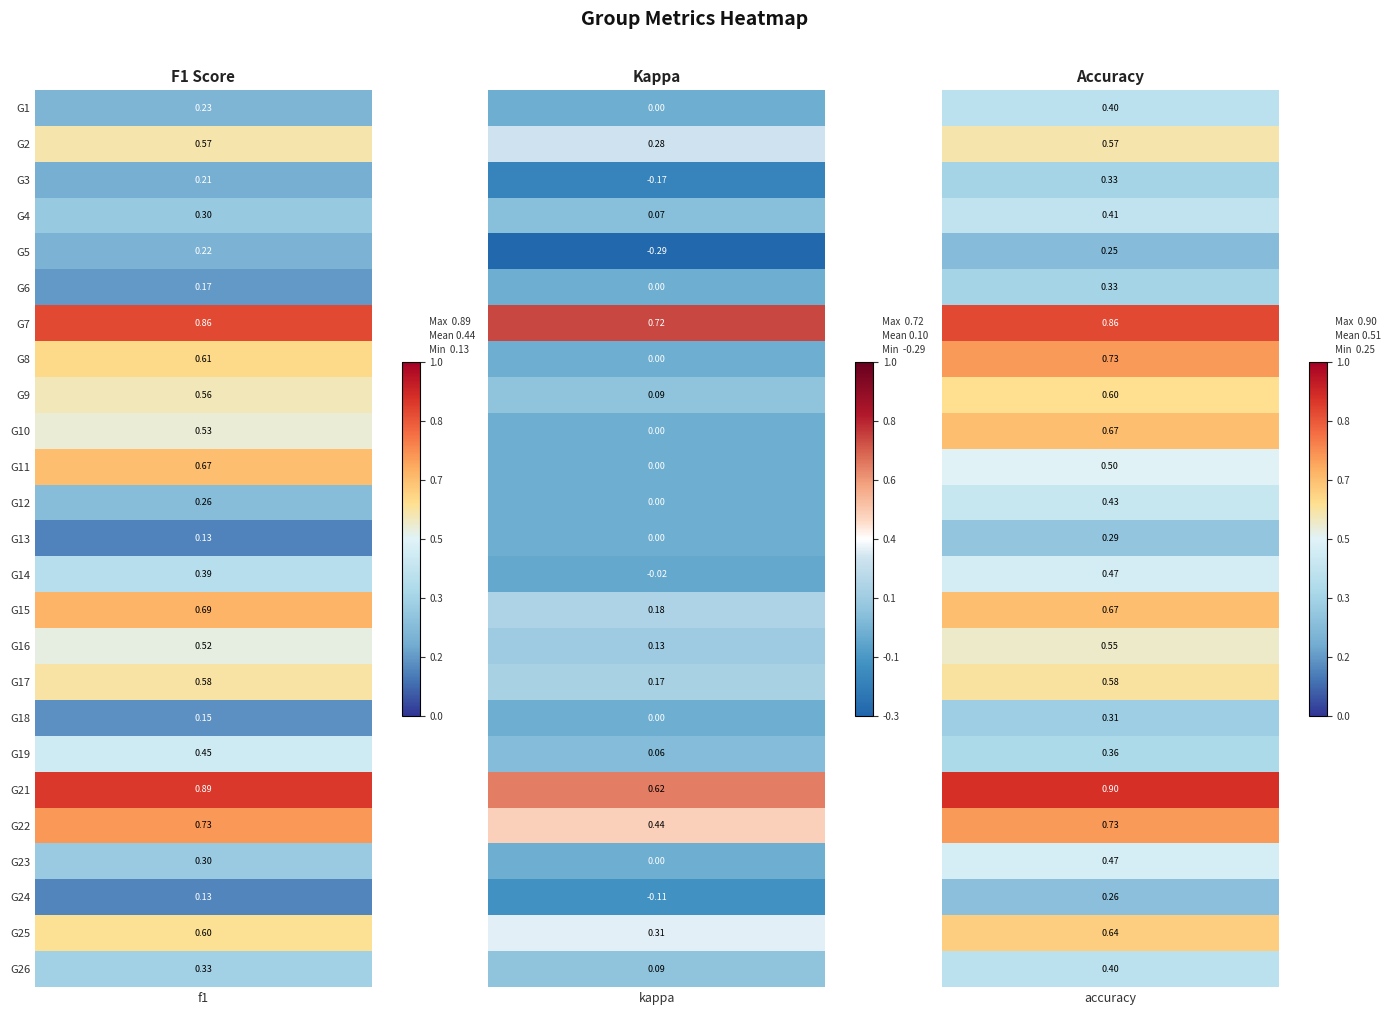

At how many categories does at least one series exceed 0?

3